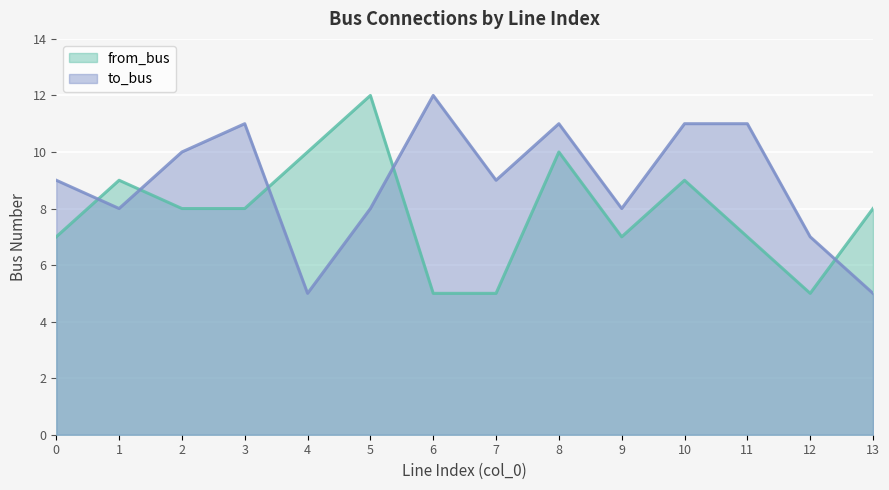

What is the average value of the to_bus series?

9